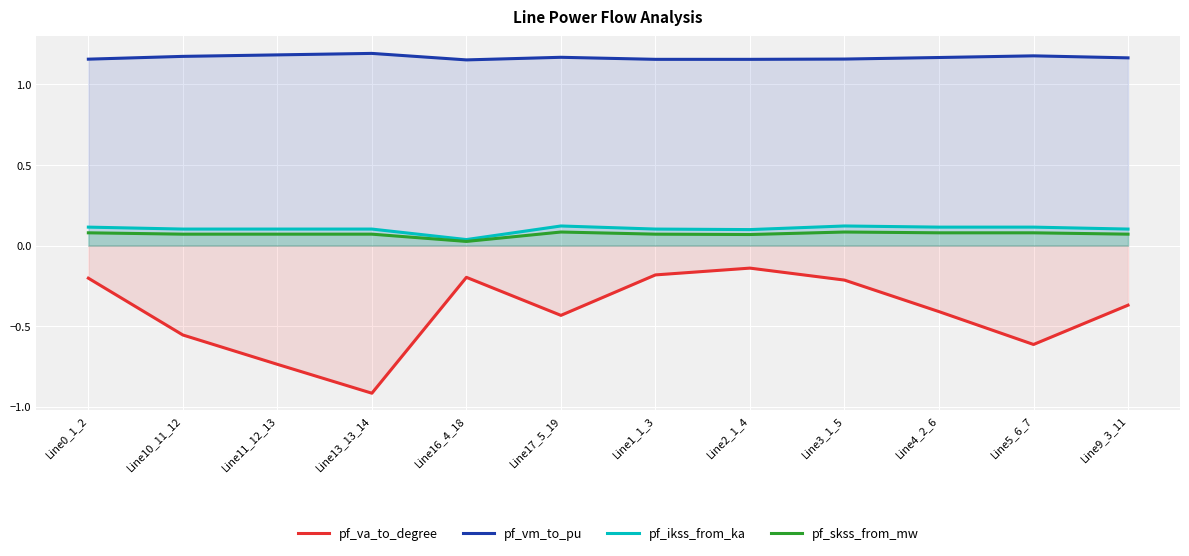

Which label corresponds to the smallest value in the chart?

Line13_13_14